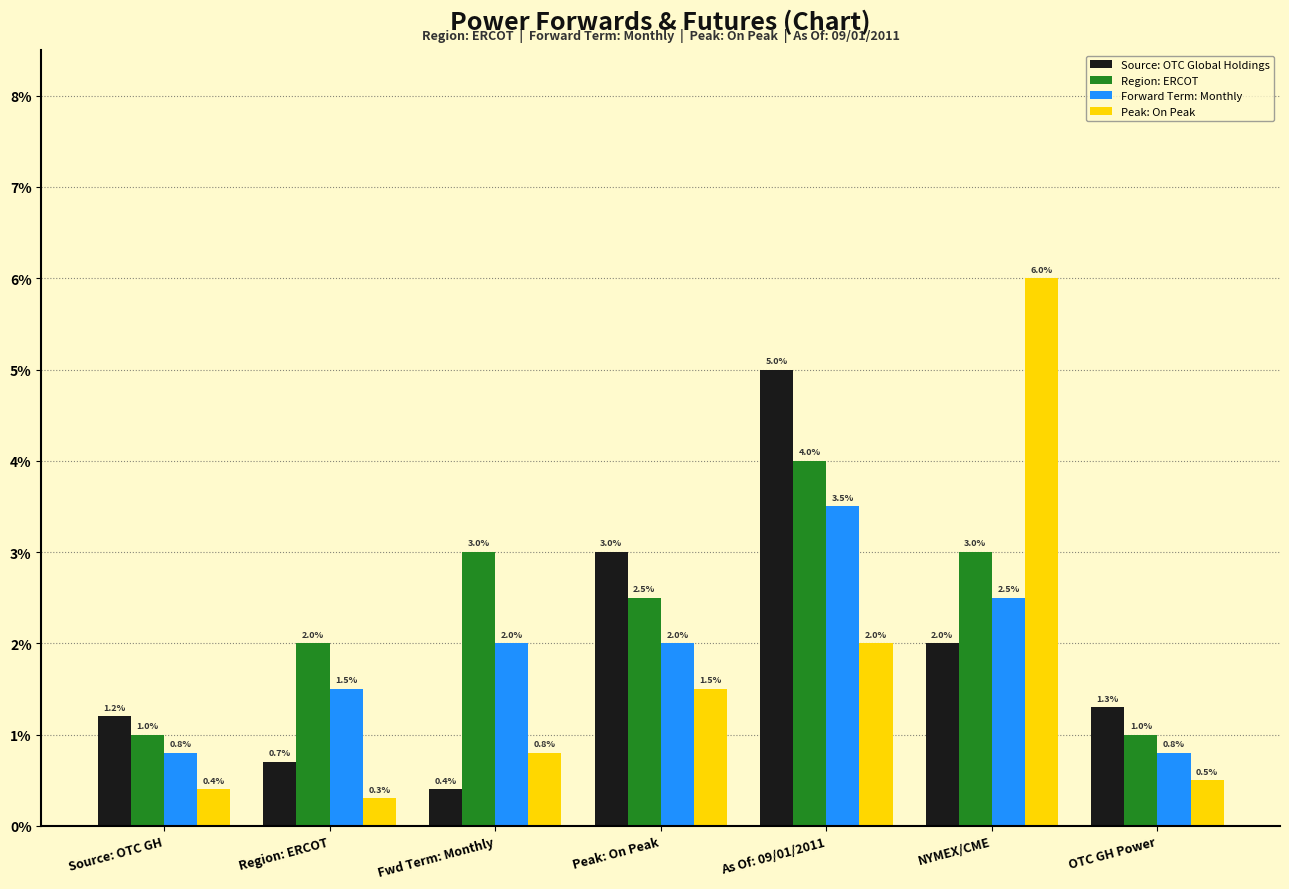

What is the sum of the Peak: On Peak values at NYMEX/CME and Fwd Term: Monthly?

6.8